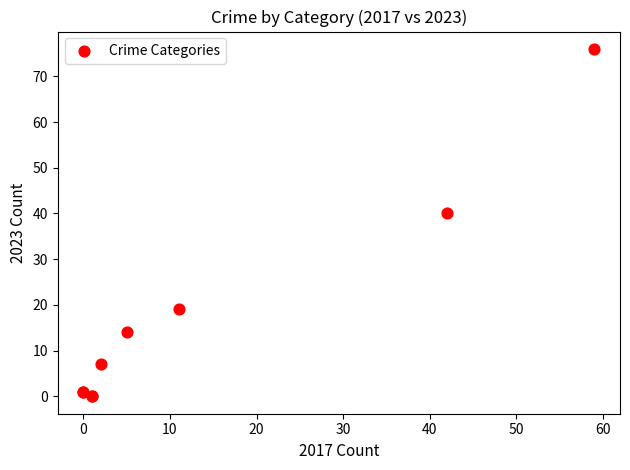

What Y value in the scatter plot is closest to 38?

40